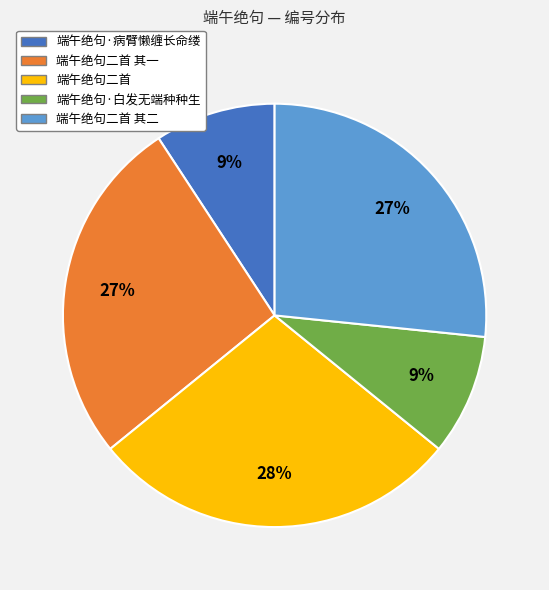

Do 端午绝句二首 其一 and 端午绝句·病臂懒缠长命缕 together represent more than half of the pie?

No